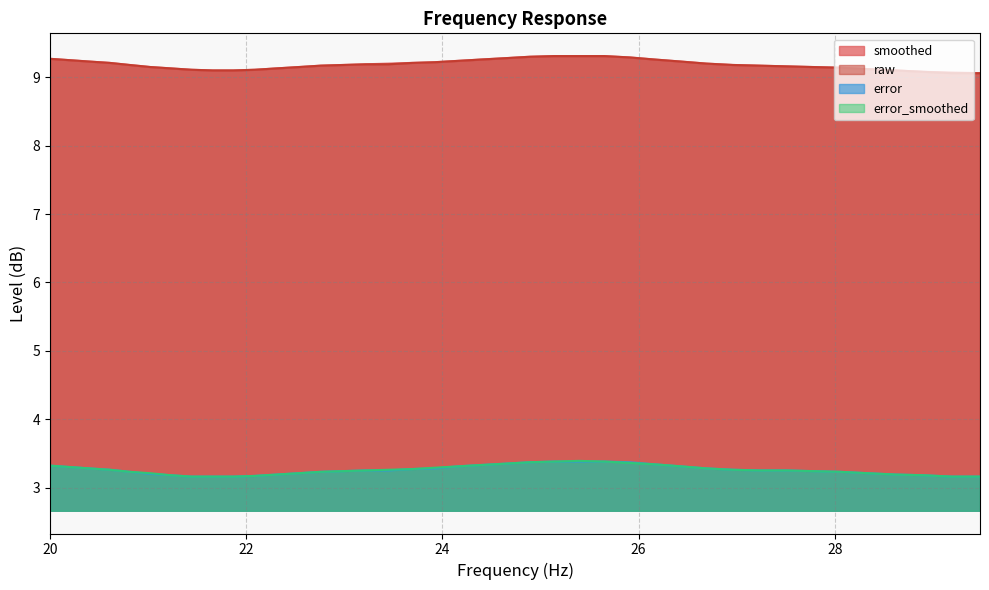

What is the difference between the highest and lowest values at 23.45?

5.9